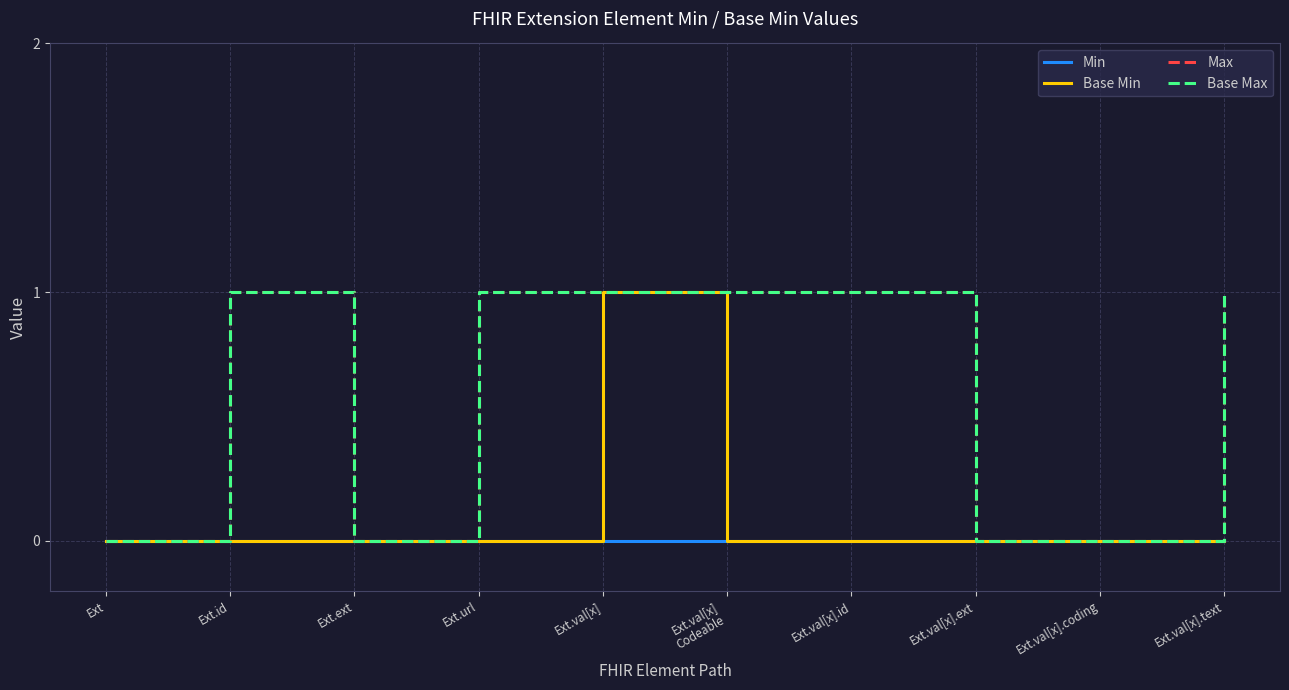

Which category has the highest value across all series?

Ext.val[x]